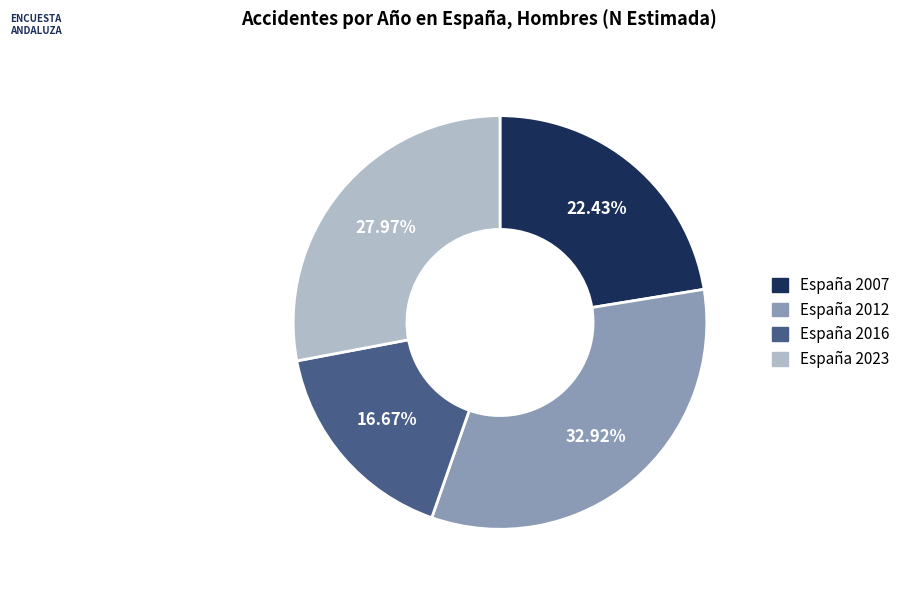

Rank the categories by value from lowest to highest.

España 2016, España 2007, España 2023, España 2012